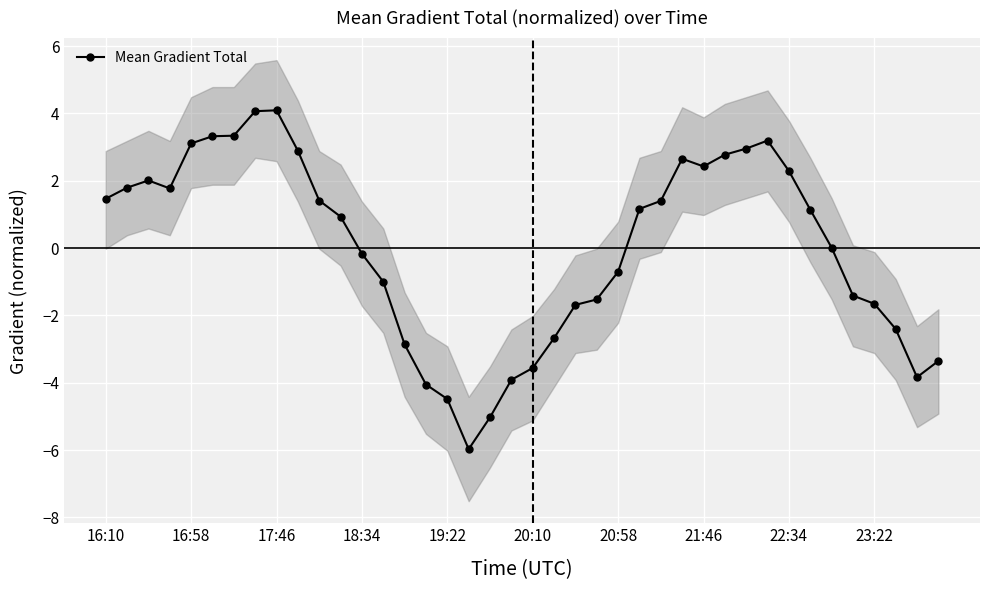

What is the minimum value for Mean Gradient Total?

-6.0